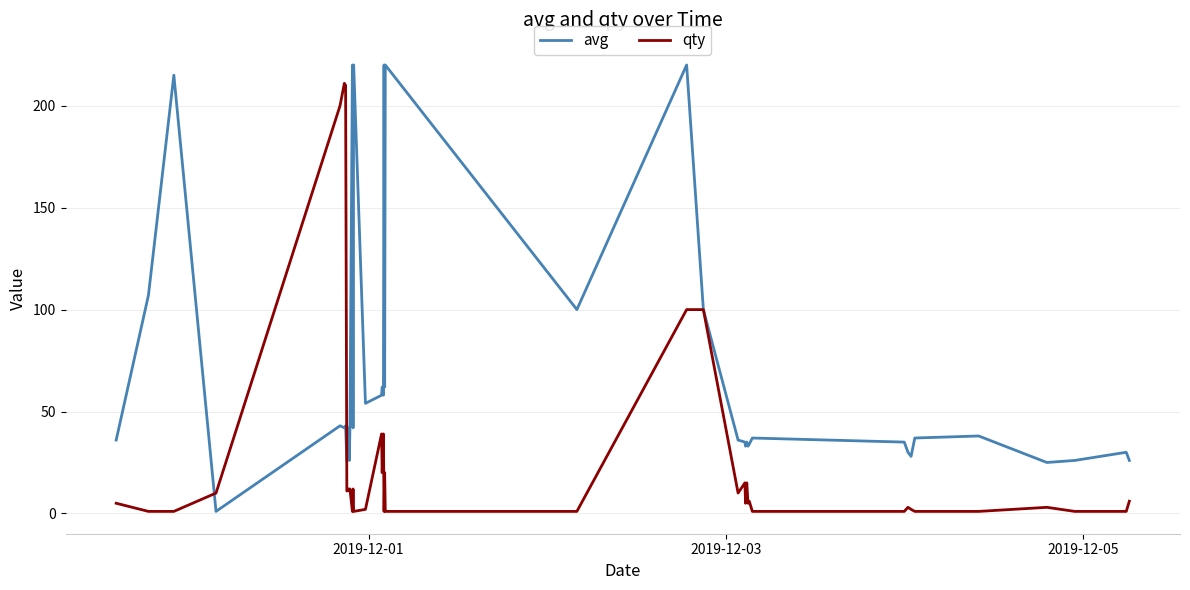

What are all the series names shown in the legend?

avg, qty